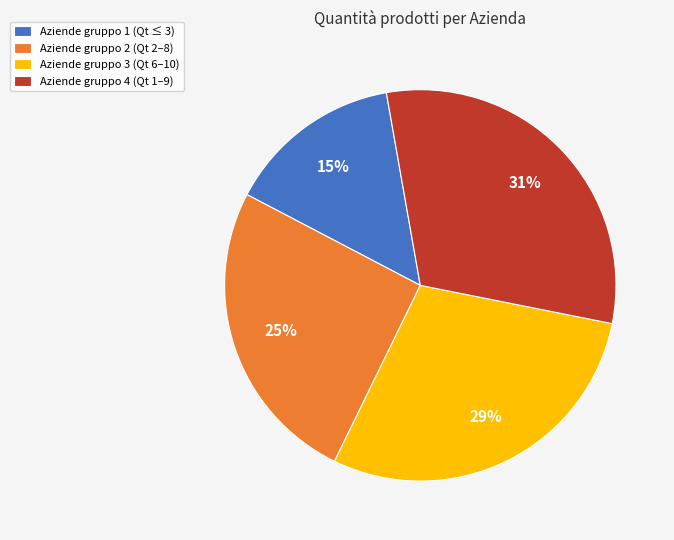

The Aziende gruppo 3 (Qt 6–10) slice represents 19% of the pie. True or false?

False